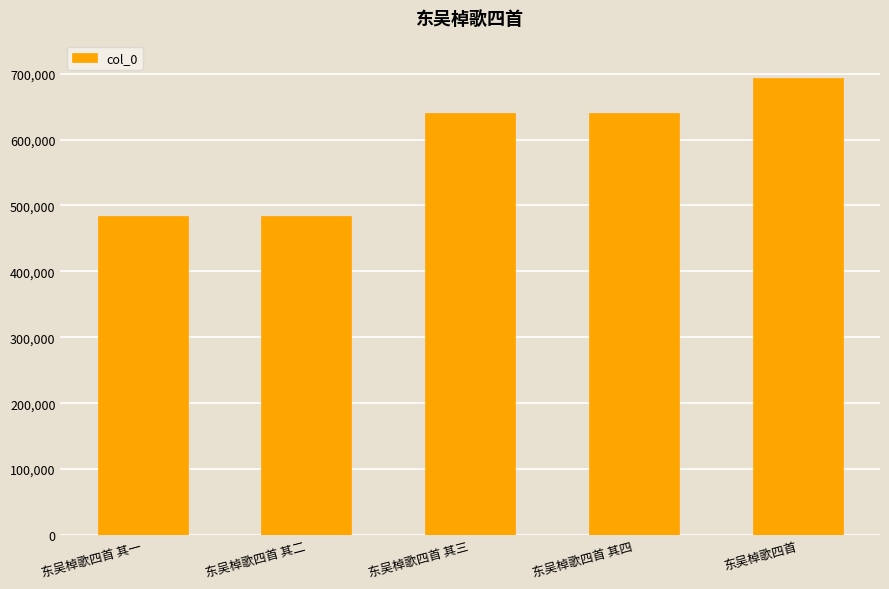

Approximately how many times larger is the value at 东吴棹歌四首 其四 compared to 东吴棹歌四首 其一?

1.3